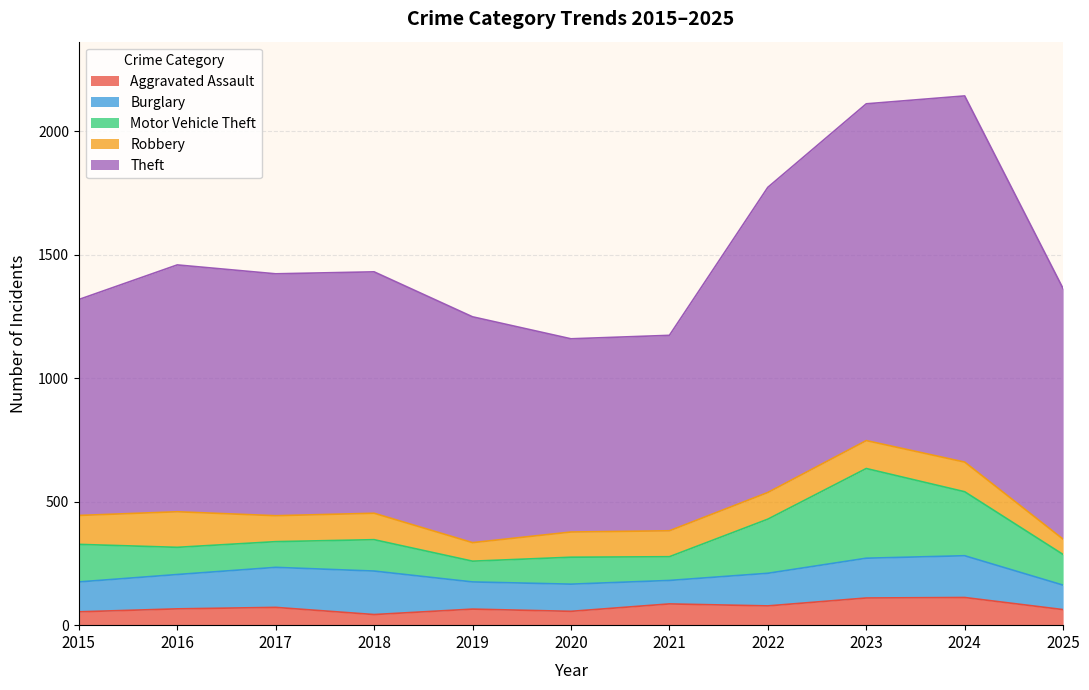

At which category does Burglary reach its first local valley?

2021